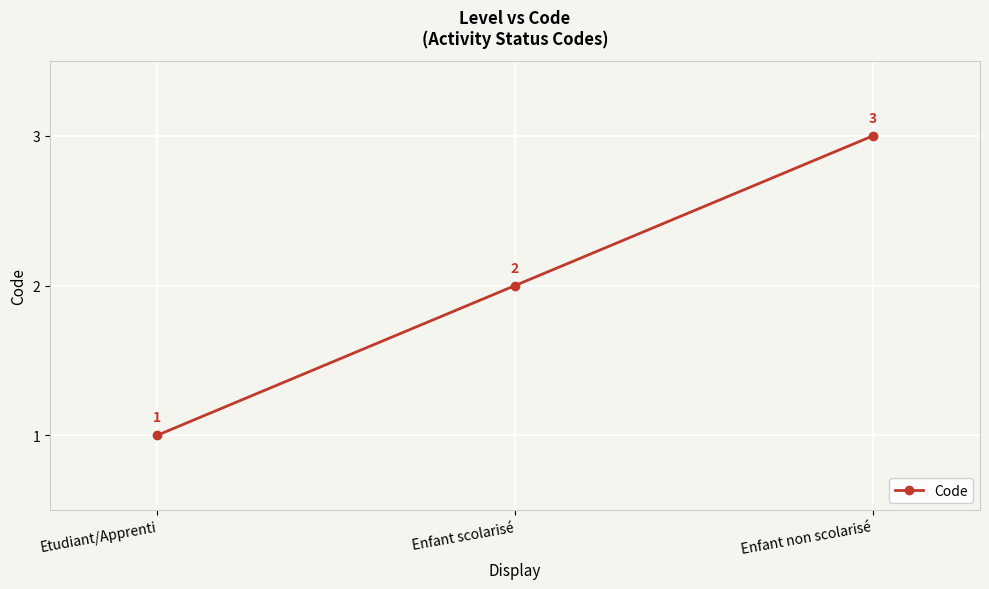

What is the minimum value shown in the chart?

1